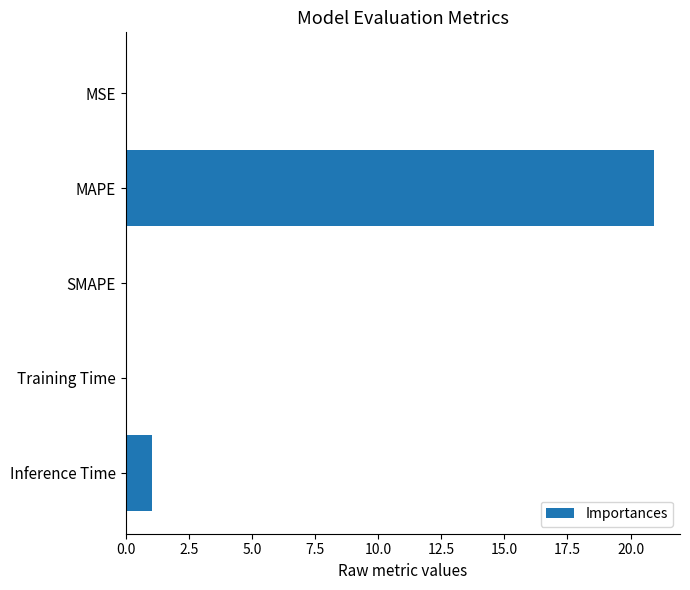

What is the change in value from SMAPE to Inference Time?

+1.0